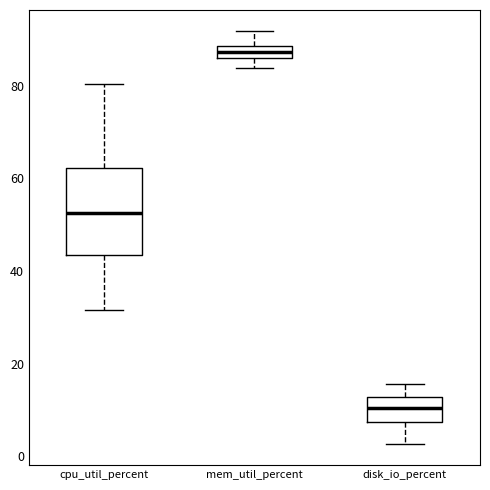

Which box's median line is the highest?

mem_util_percent